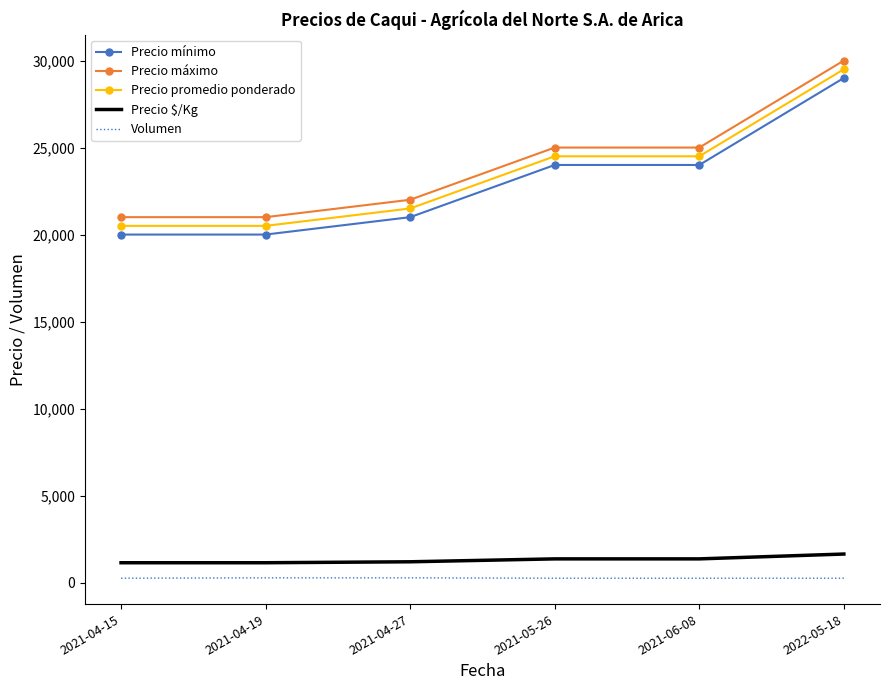

The value of Precio máximo at 2021-06-08 is 8330. True or false?

False